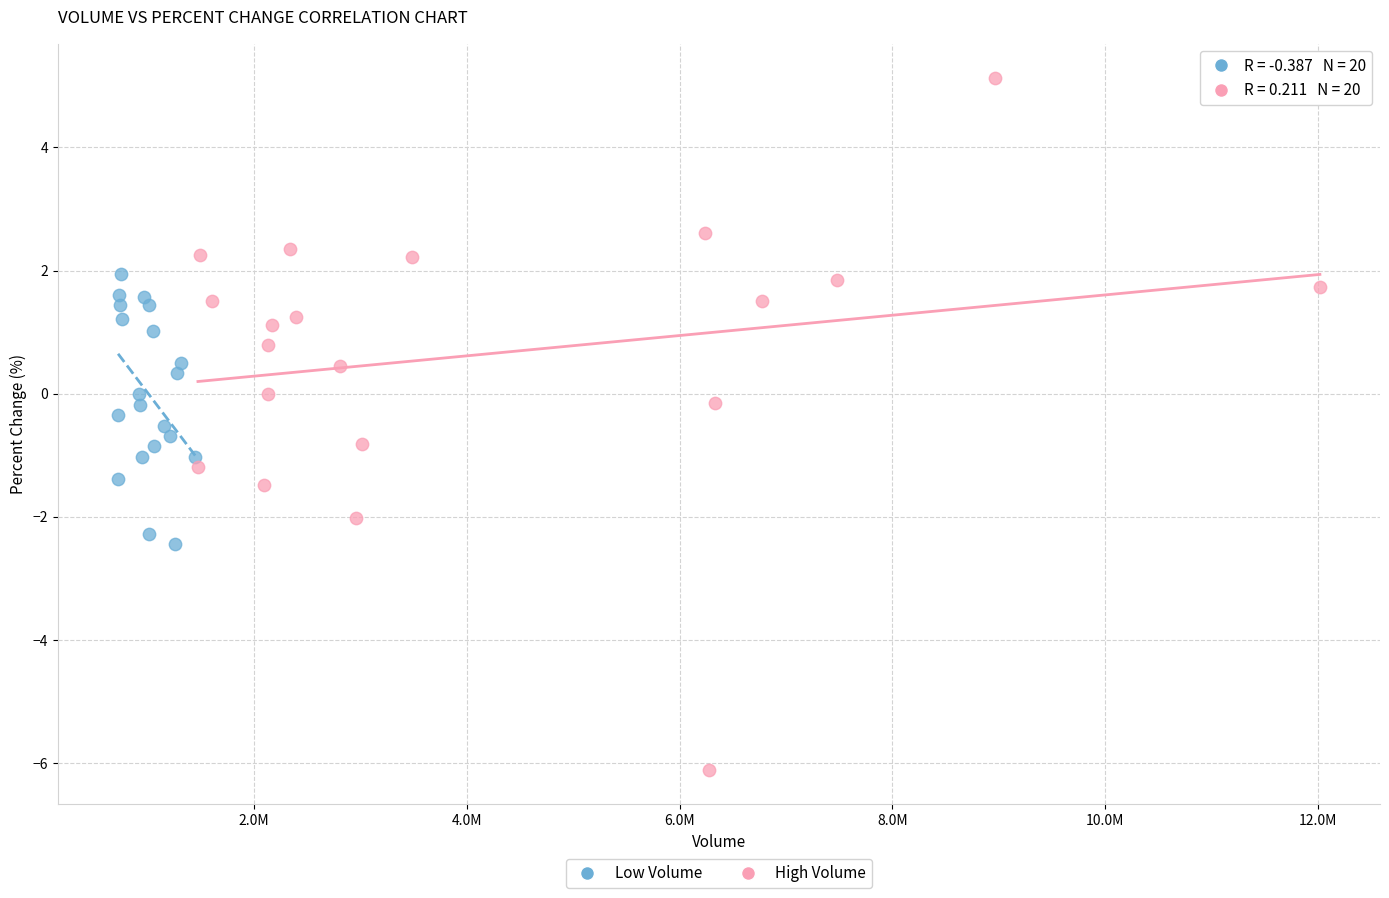

Which series has the widest spread of Y values?

High Volume